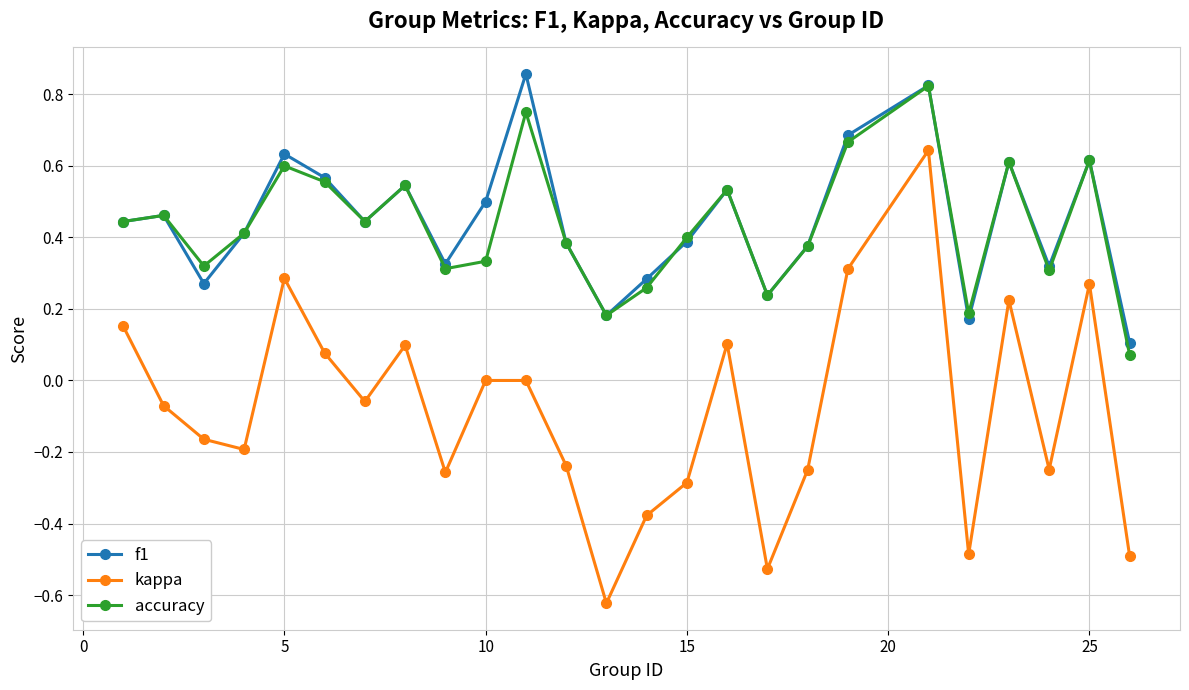

Count the number of categories in the chart.

25